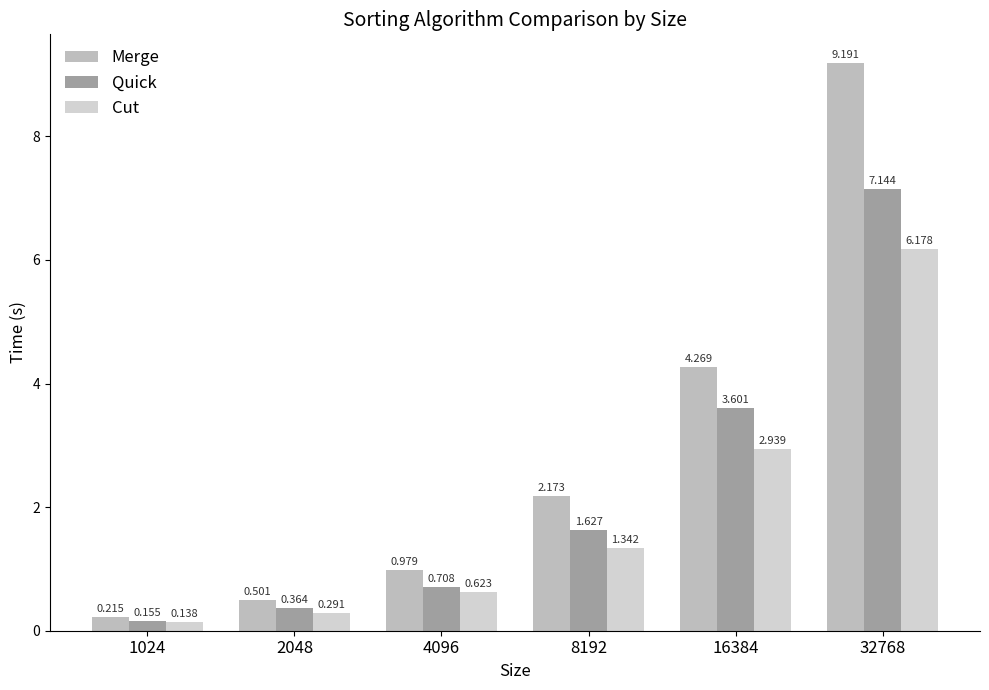

Is the value of Quick at 8192 greater than the value of Cut at 16384?

No